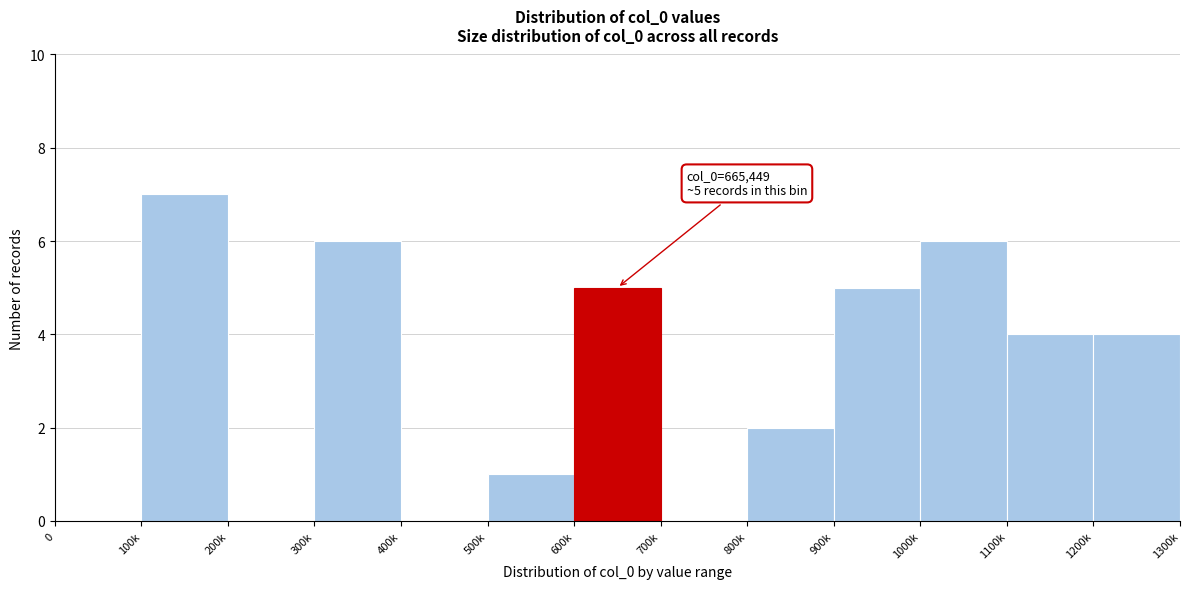

Reading right to left, transcribe all the data shown in this chart.

1200k=4	1100k=4	1000k=6	900k=5	800k=2	700k=0	600k=5	500k=1	400k=0	300k=6	200k=0	100k=7	0=0